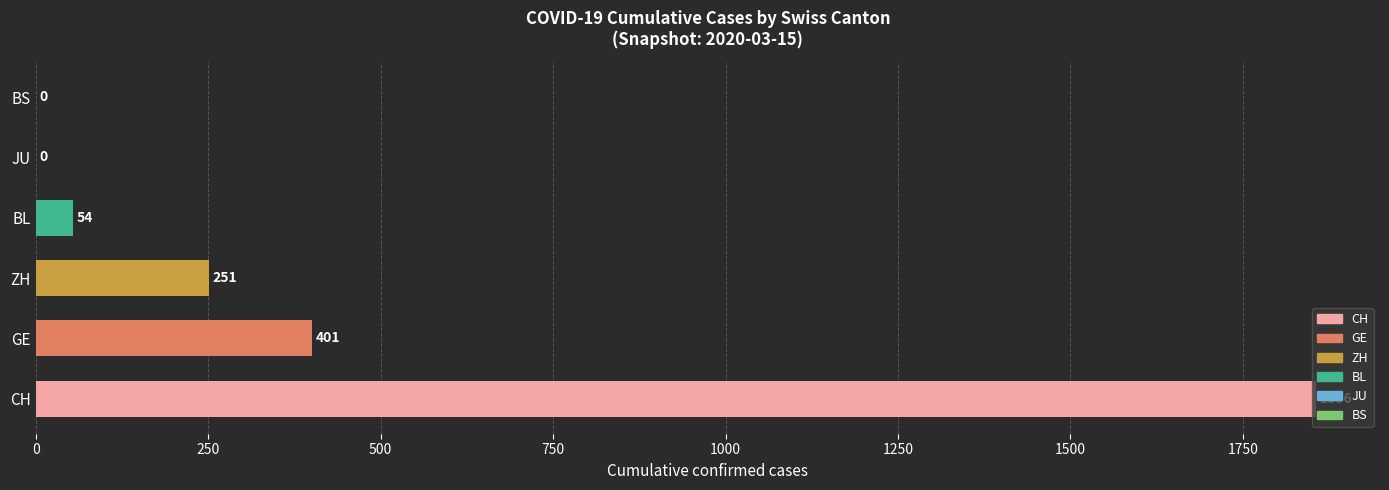

What is the sum of the values at ZH and JU?

251